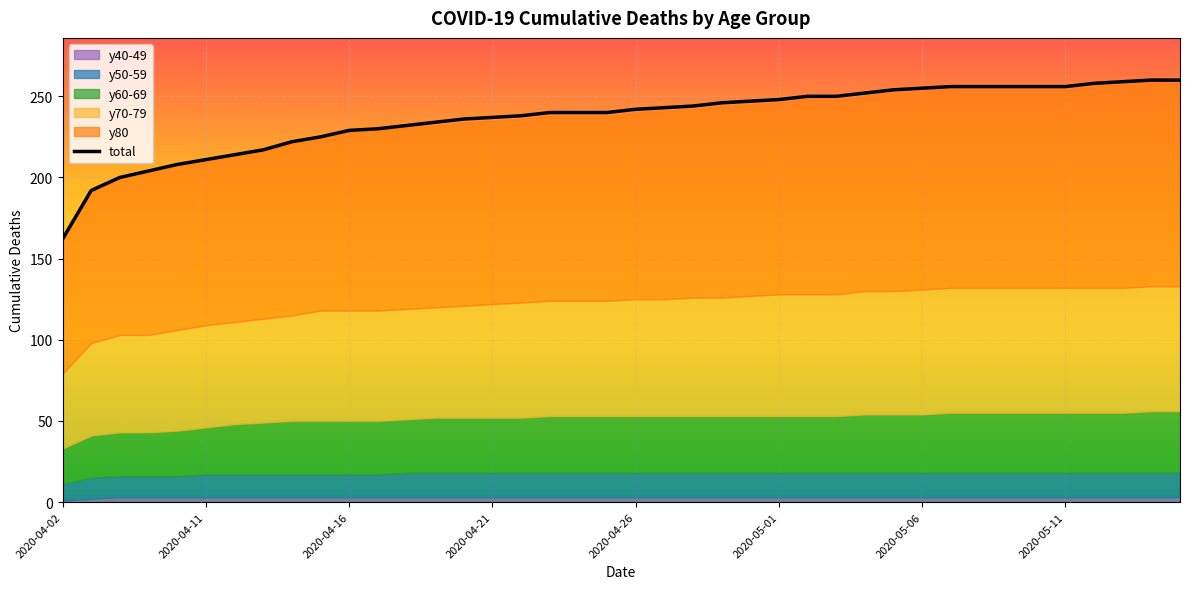

Reading left to right, list all the values displayed in this chart.

162	192	200	204	208	211	214	217	222	225	229	230	232	234	236	237	238	240	240	240	242	243	244	246	247	248	250	250	252	254	255	256	256	256	256	256	258	259	260	260